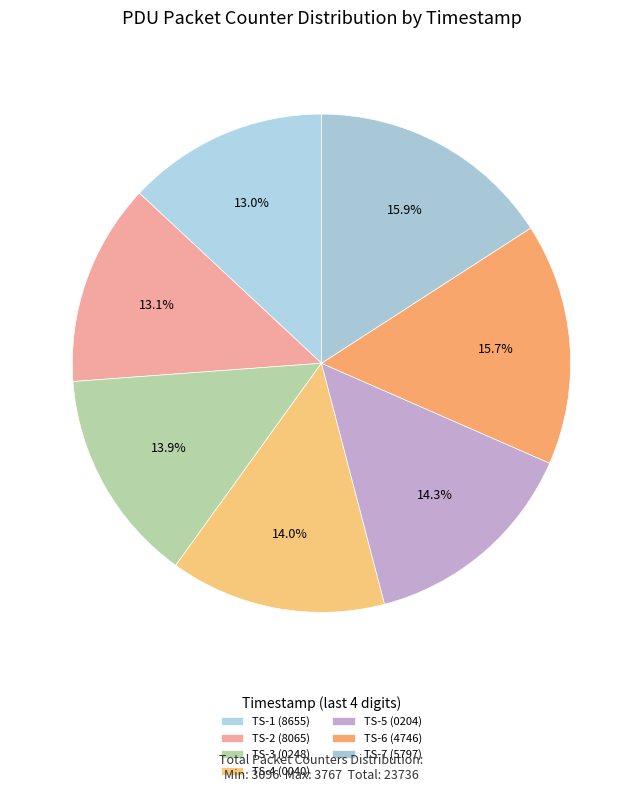

To the nearest percent, what is the average slice percentage?

14%